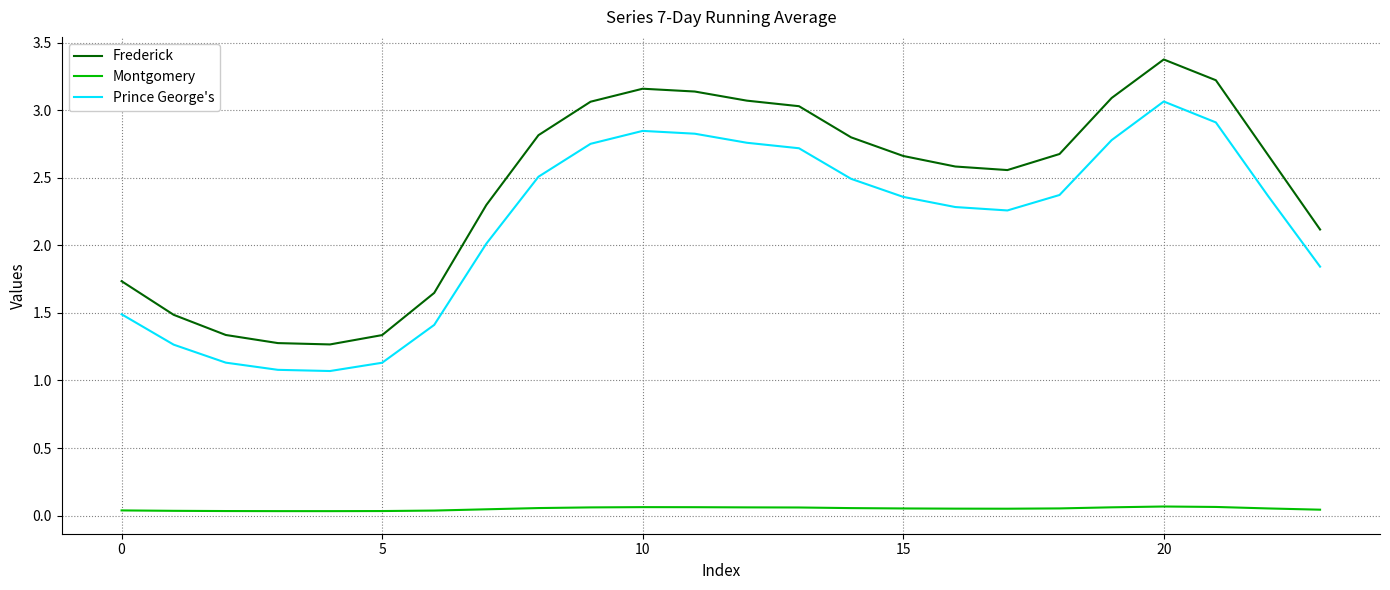

What is the difference between the maximum and minimum values in the Frederick series?

2.1